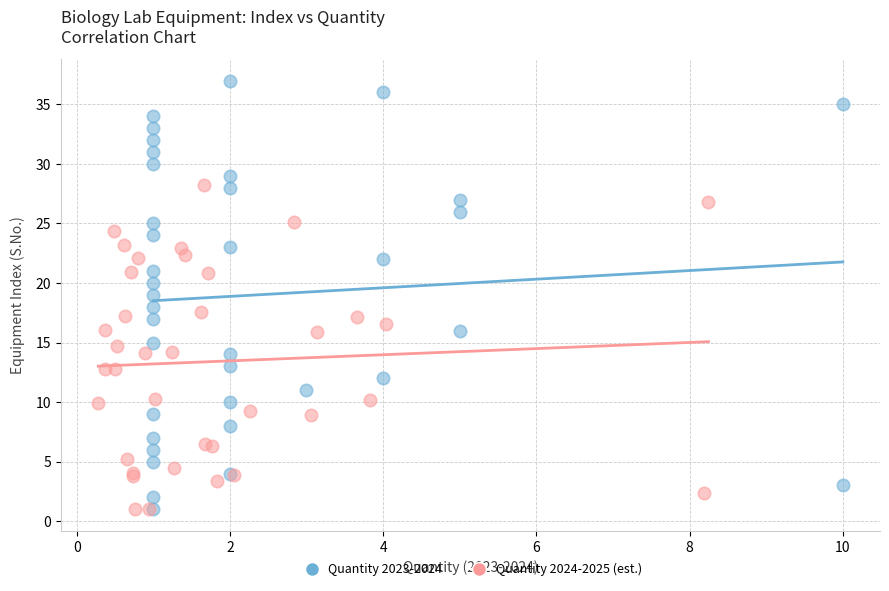

Which series reaches the maximum Y coordinate?

Quantity 2023-2024